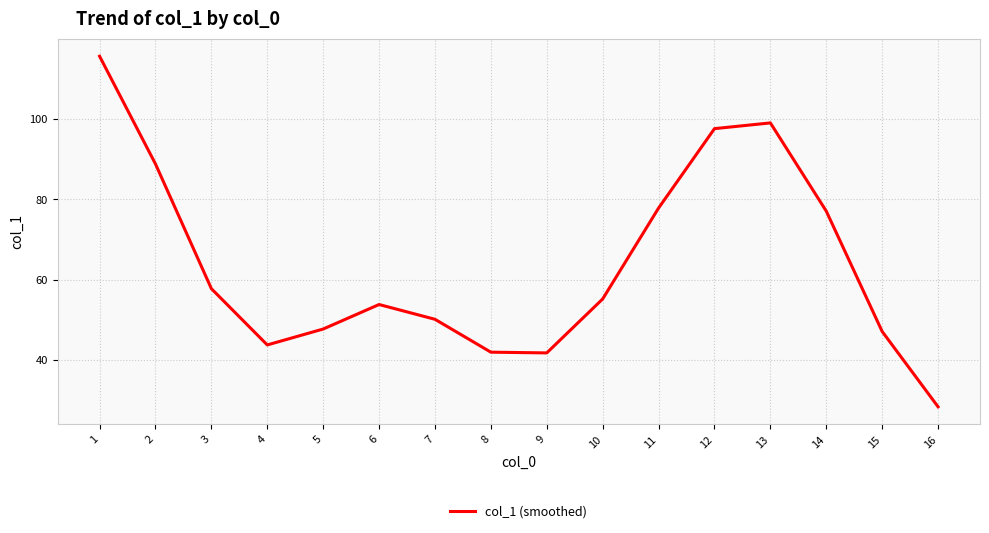

Where does the data first go above 55?

1